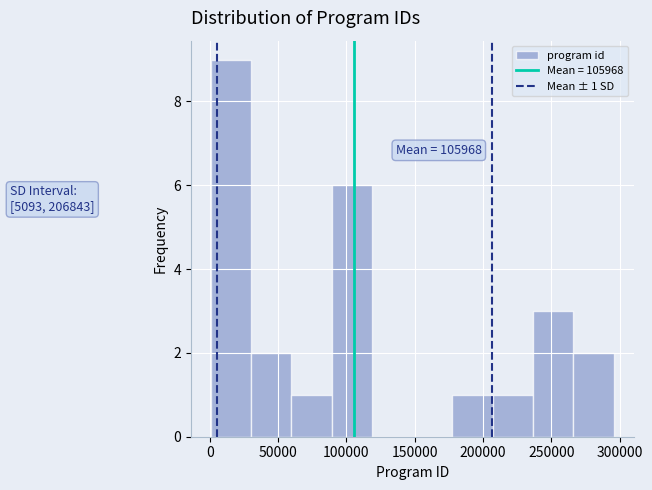

Over which range of the x-axis is the bar tallest?

0 to 30000